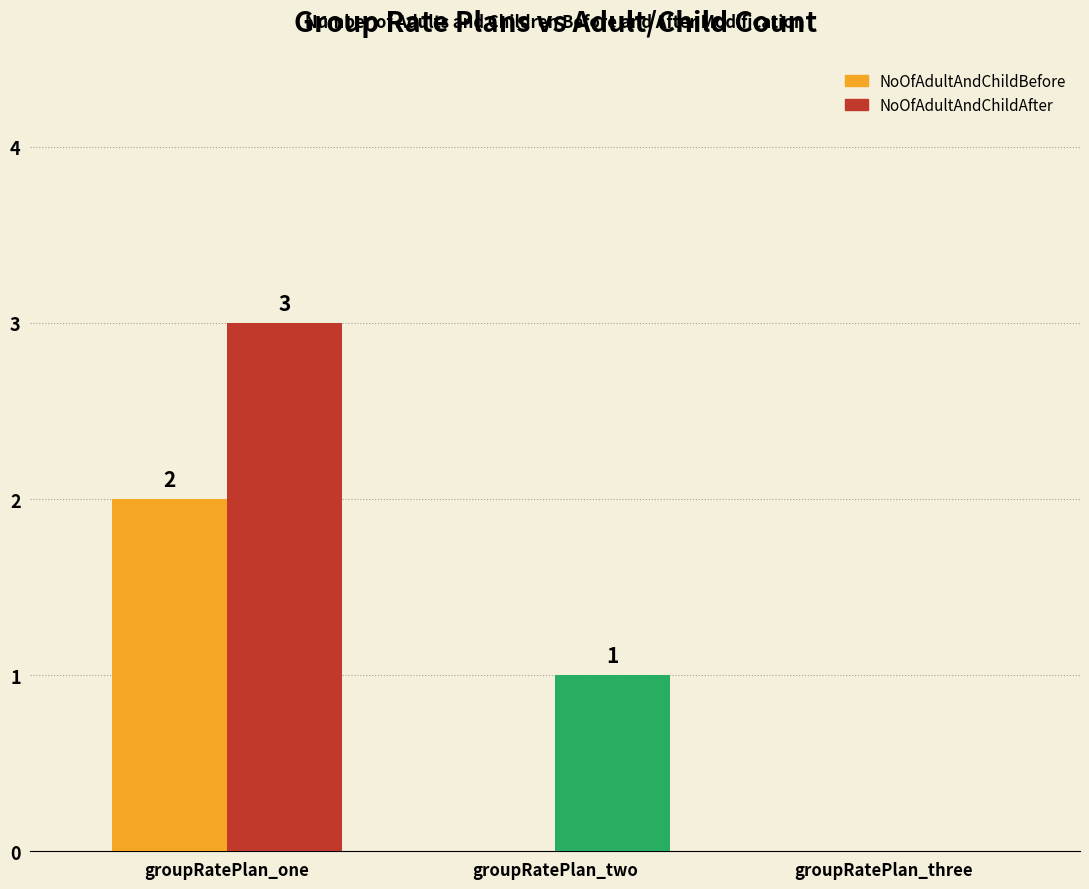

At which category does the chart reach its peak across all series?

groupRatePlan_one